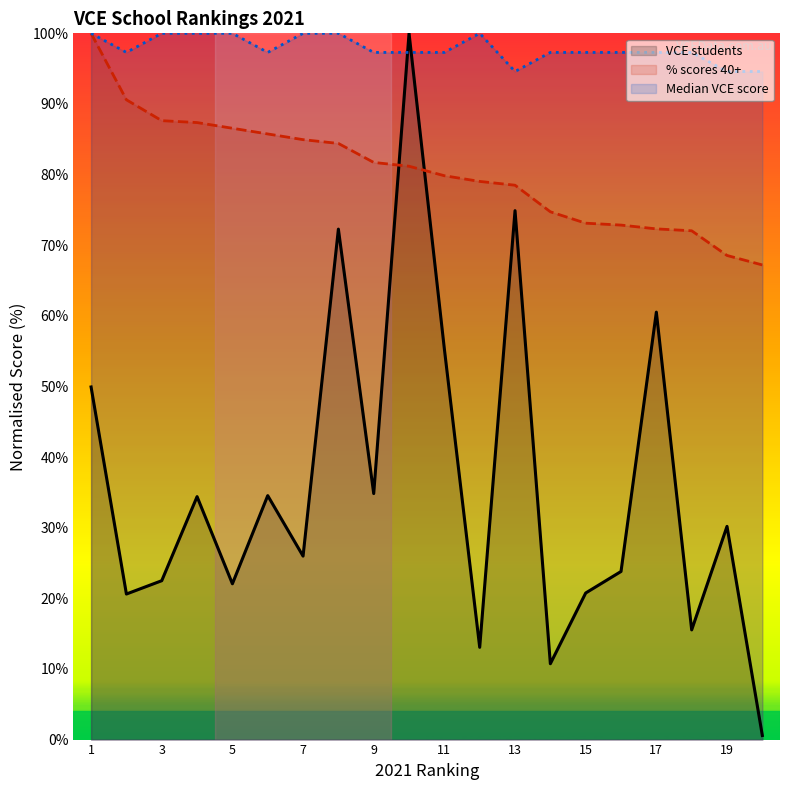

Which series has the largest total across all categories?

Median VCE score